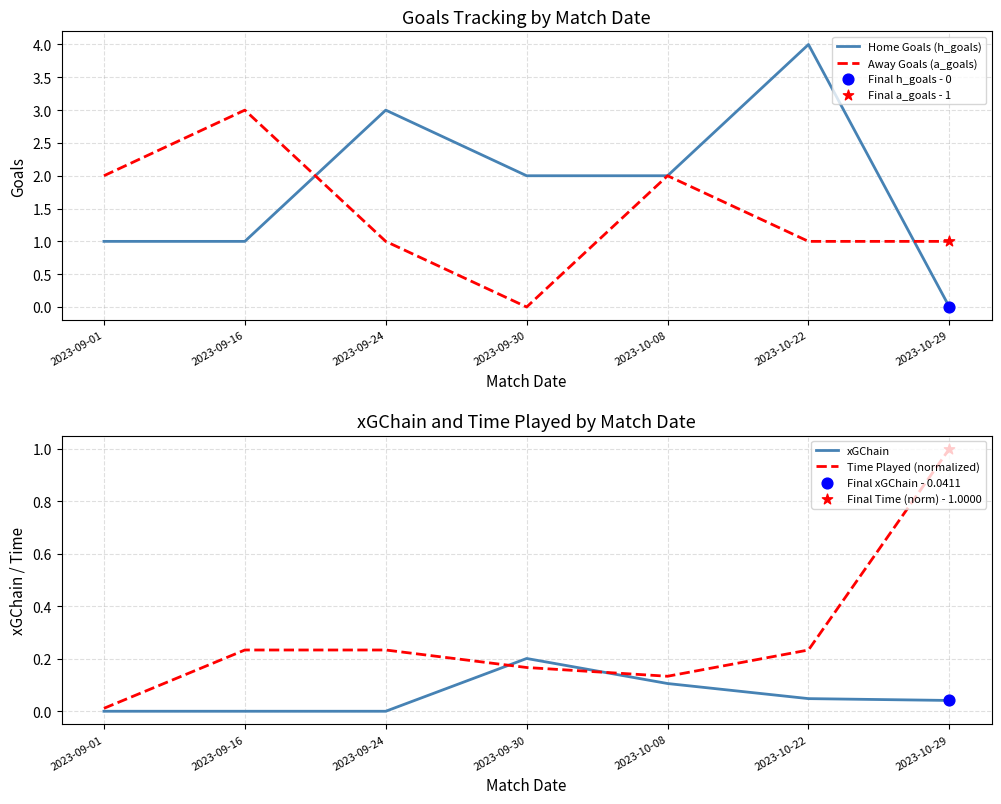

Which series contains the highest Y value?

Home Goals (h_goals)